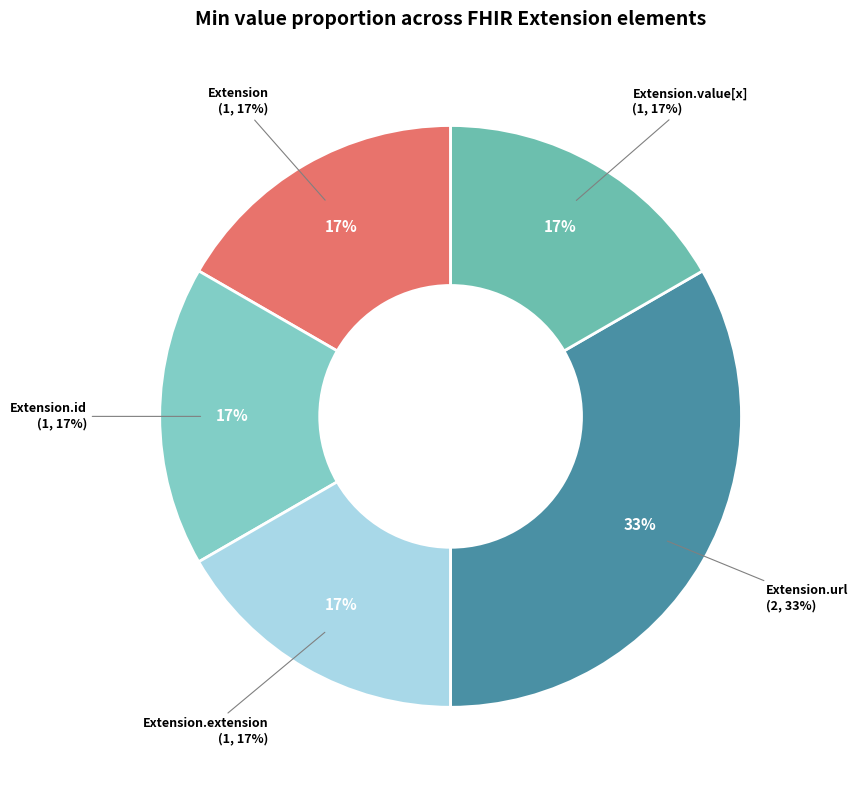

What is the smallest slice in the pie chart?

Extension